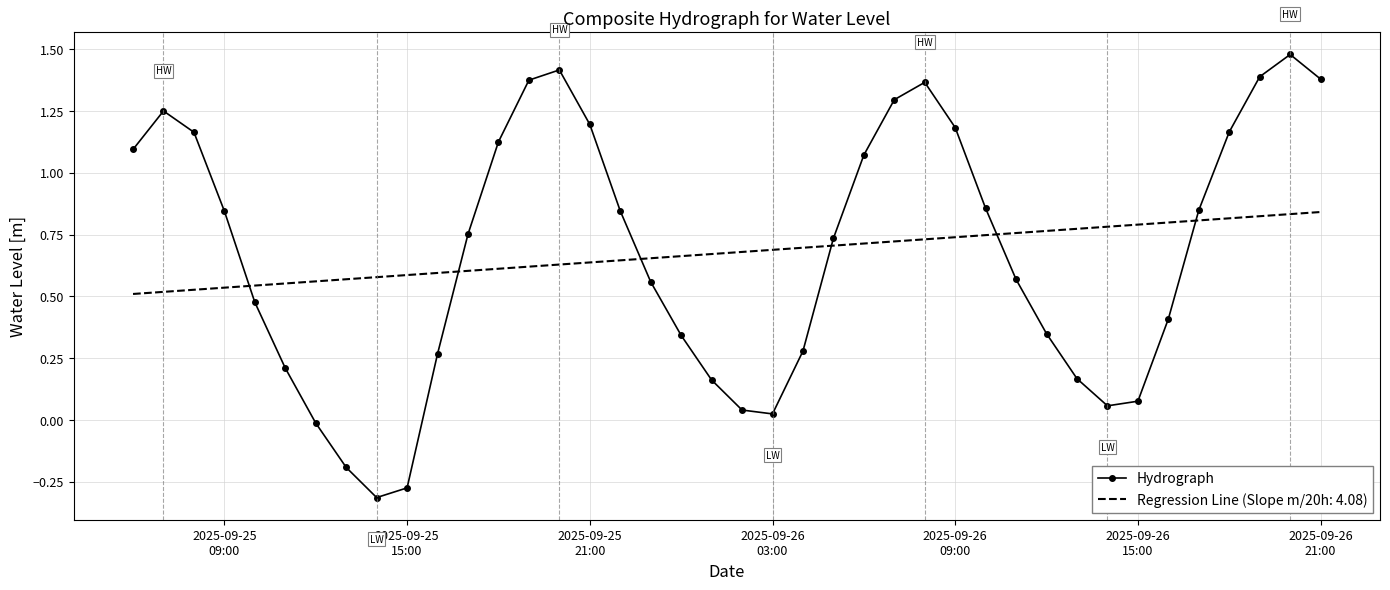

How many intersections are there between Regression Line (Slope m/20h: 4.08) and Hydrograph?

6